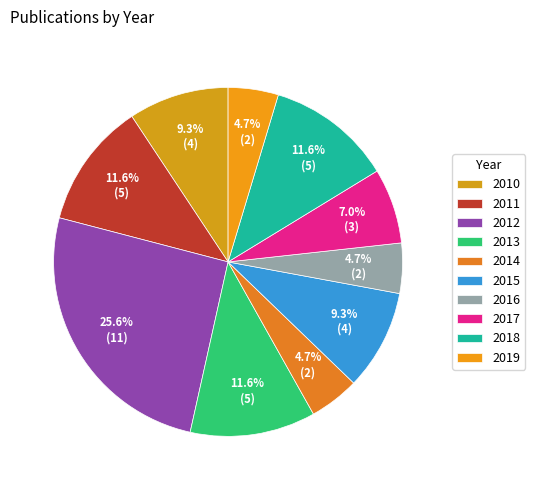

Count the number of slices in the pie.

10